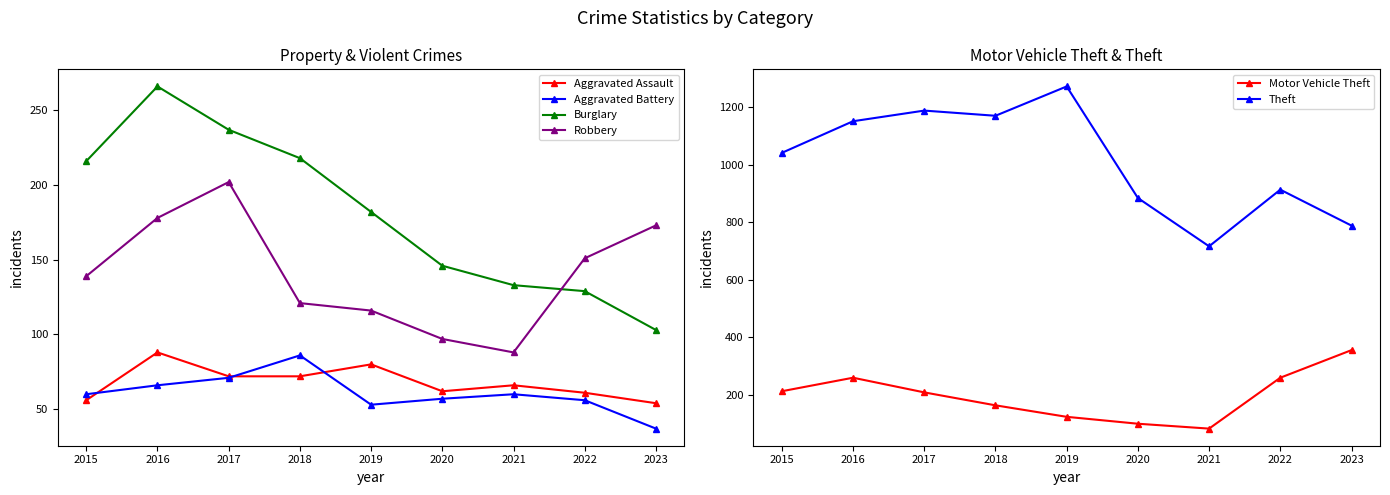

What are all the series names shown in the legend?

Aggravated Assault, Aggravated Battery, Burglary, Robbery, Motor Vehicle Theft, Theft